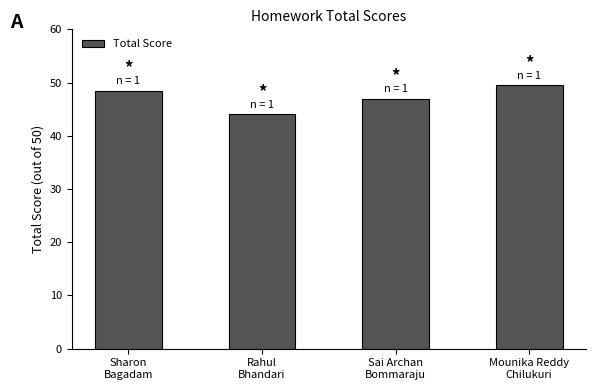

What is the ratio of the value at Sai Archan
Bommaraju to the value at Mounika Reddy
Chilukuri?

0.9